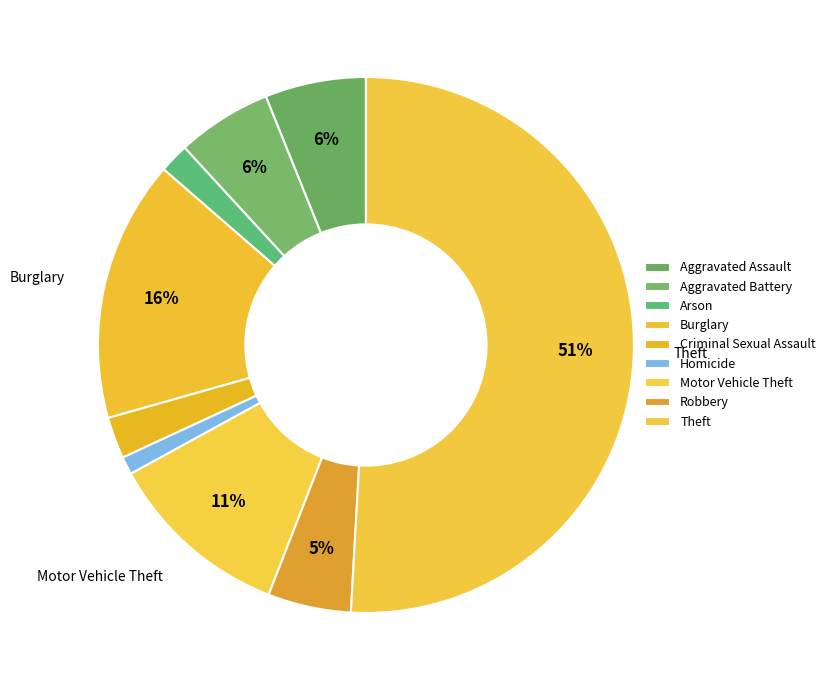

What percentage is NOT represented by Theft?

49.1%